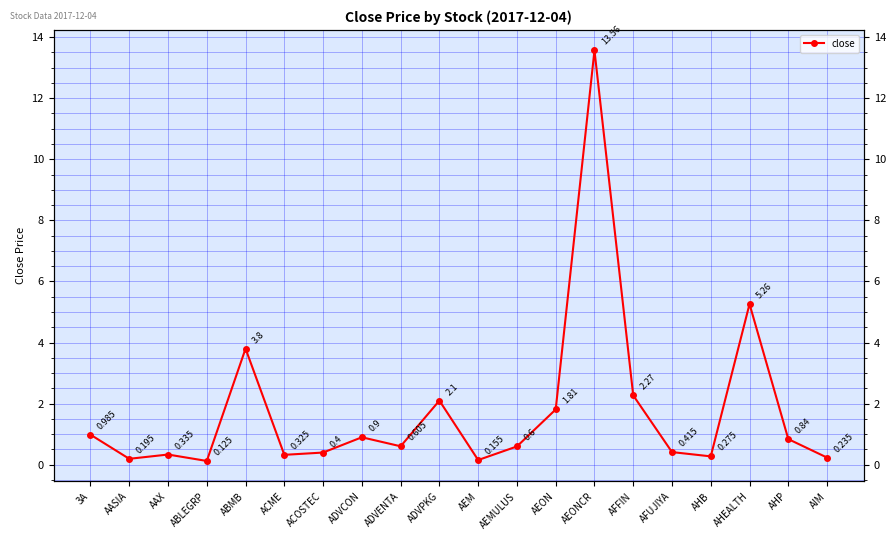

What is the sum of the values at AEONCR and ADVPKG?

15.7